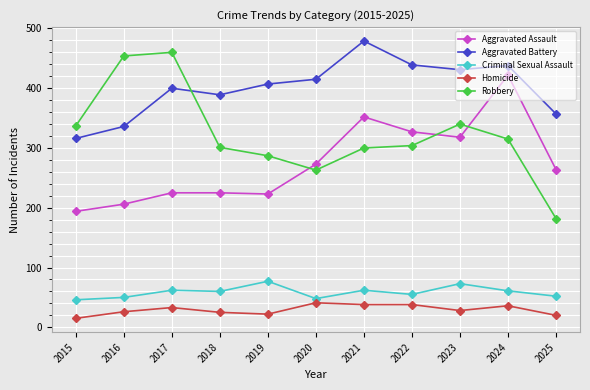

What is the value of the Criminal Sexual Assault point at the 4th from the left?

60